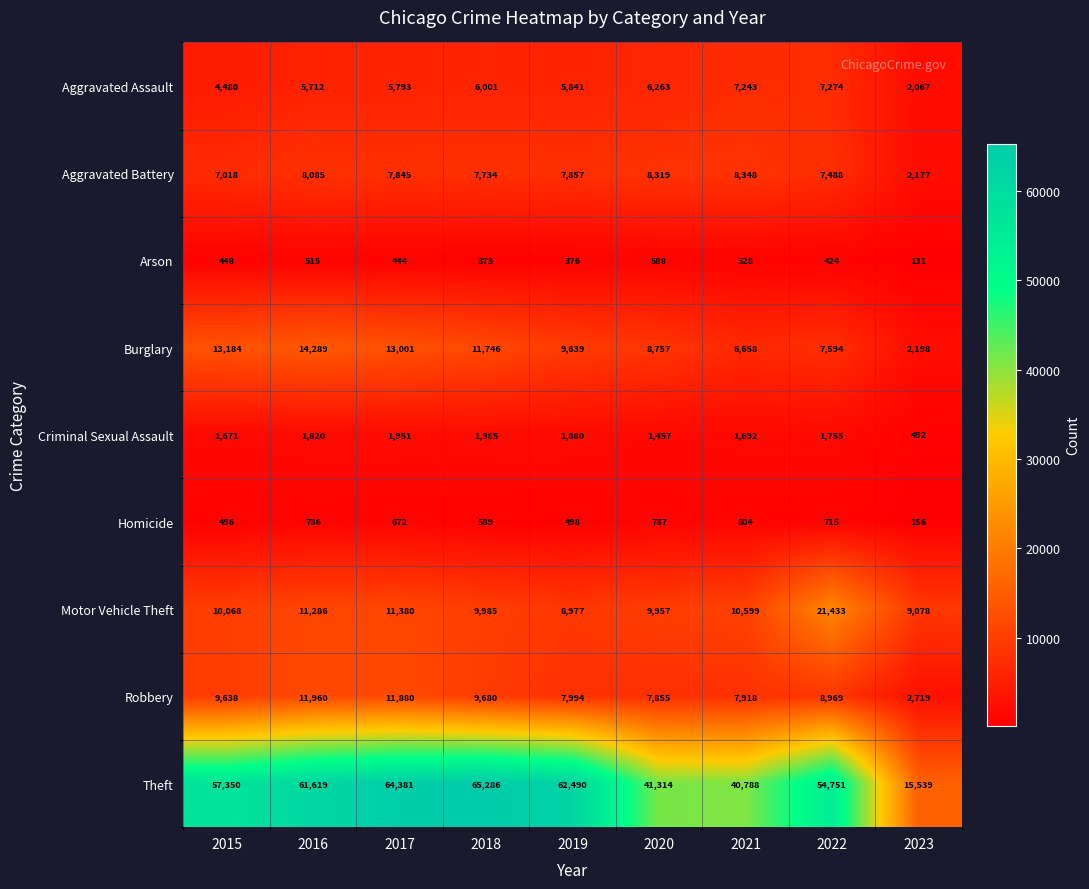

What is the spread (max minus min) of values at 2020?

40726